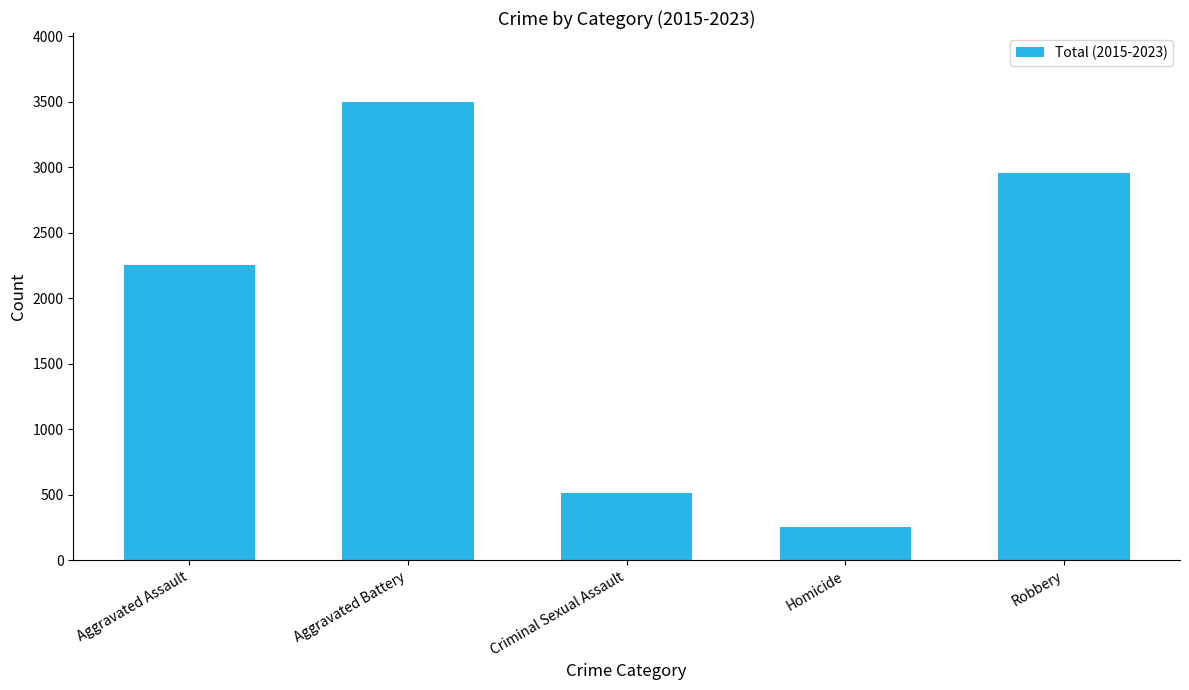

What is the label of the 3rd bar from the right?

Criminal Sexual Assault